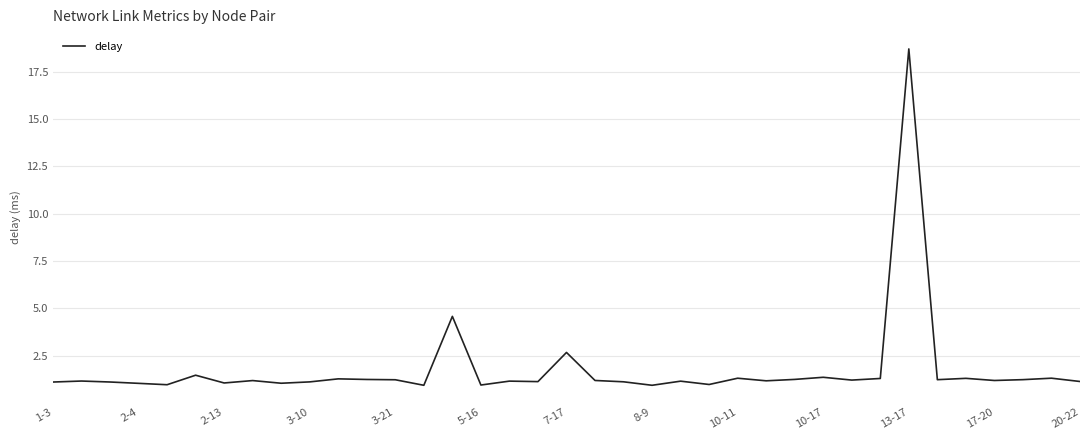

What is the greatest value displayed?

18.7